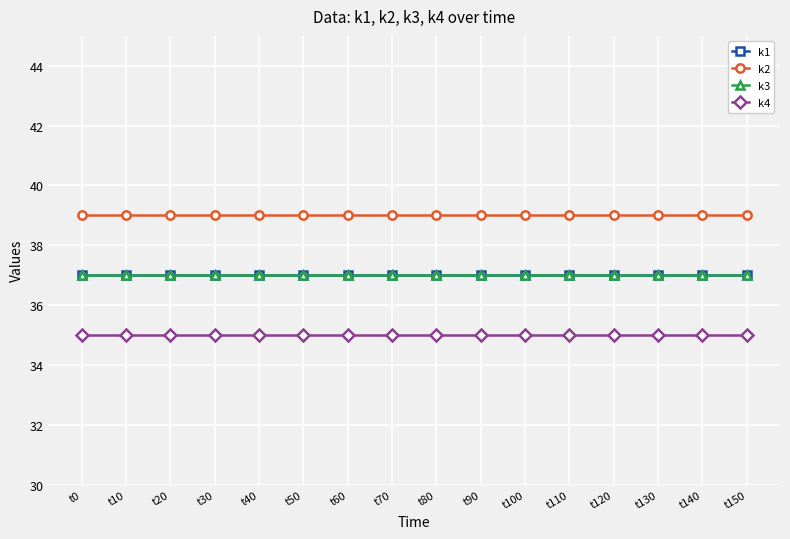

What is the smallest value displayed?

35